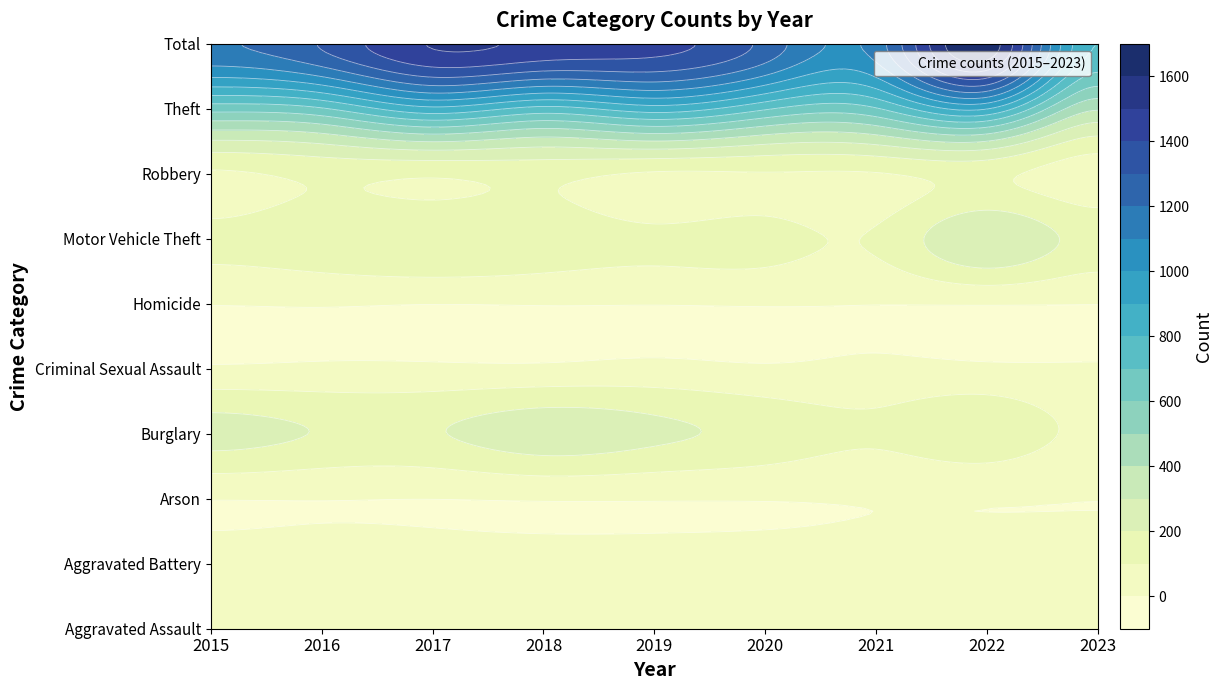

What value does the Robbery series have at 2015, to the nearest 5?

85